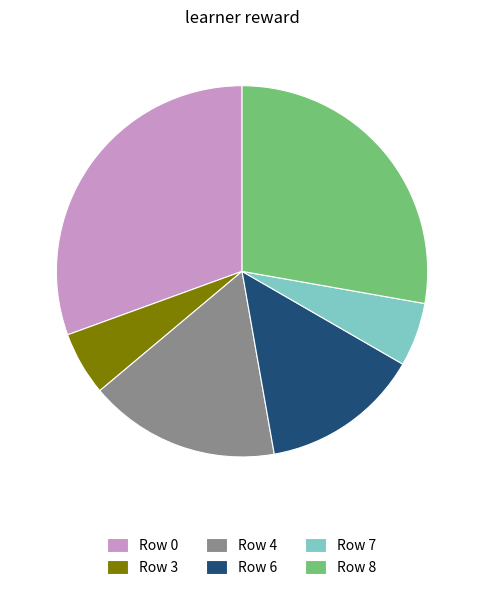

Combined, do Row 8 and Row 4 account for over 50%?

No